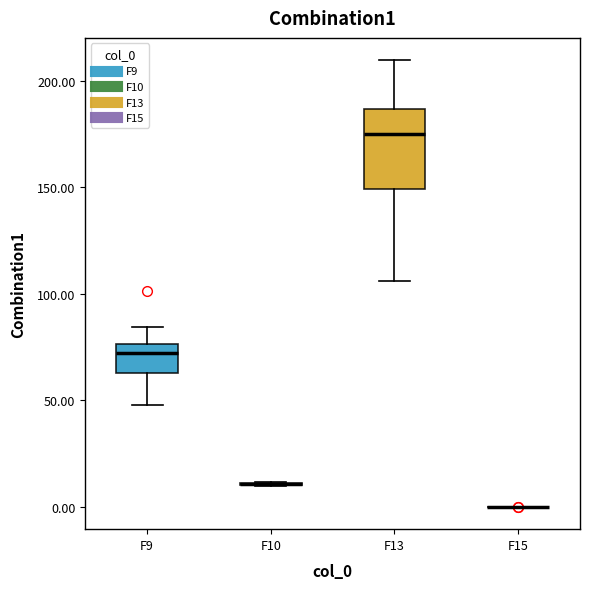

Where does the upper whisker of the box for F13 end on the y-axis? The values are not printed on the chart, so give them approximately, as read against the axis.

210